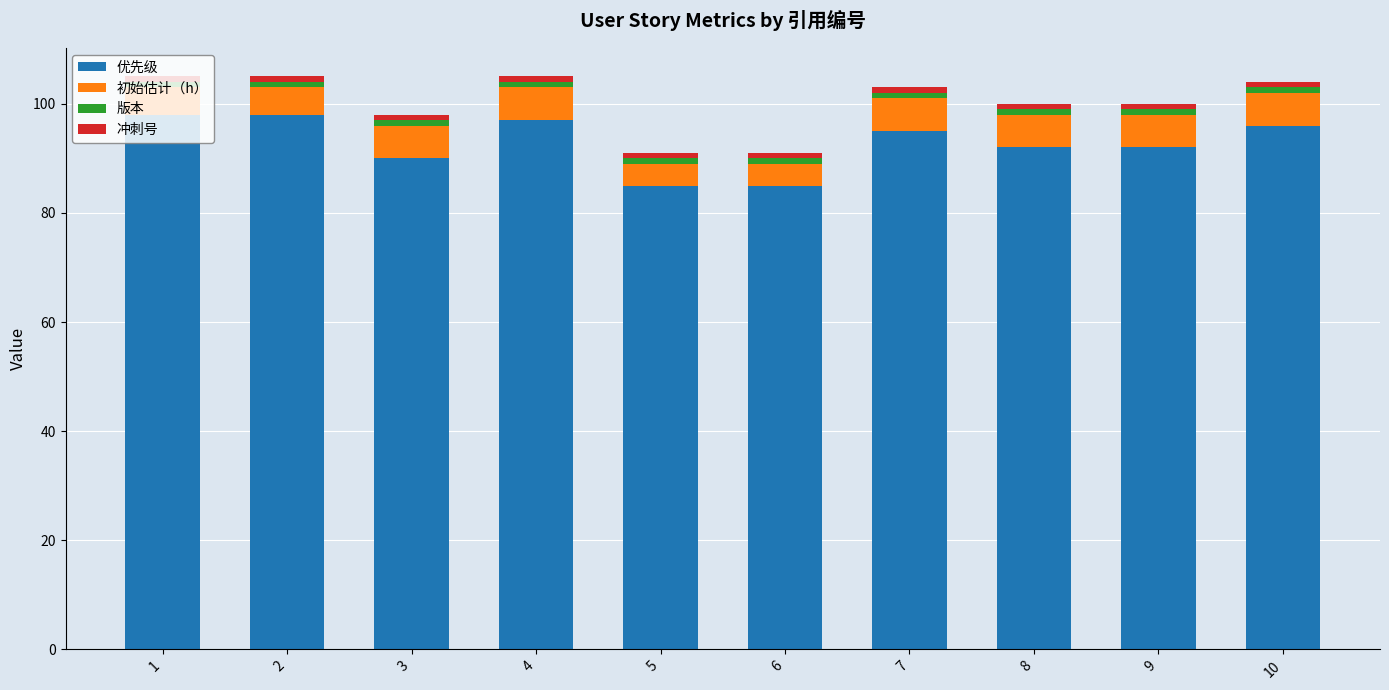

True or false: 优先级 has a value of 96 at 10.

True